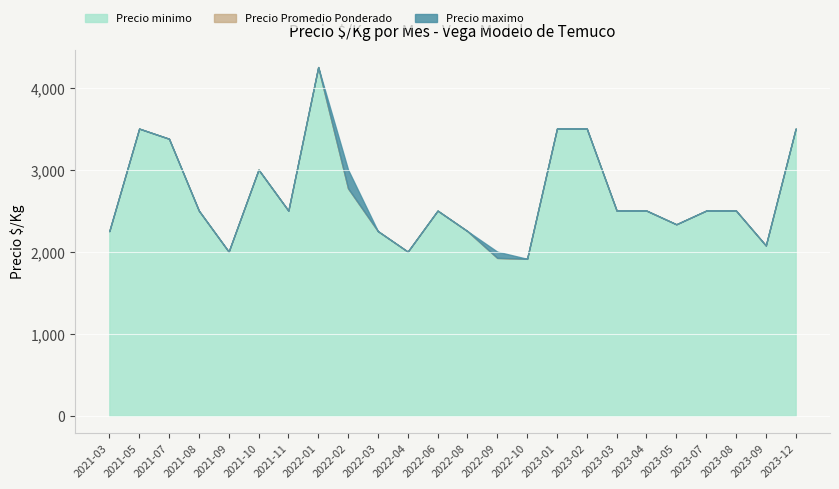

The Precio minimo series shows -1416 at 2021-06. True or false?

False